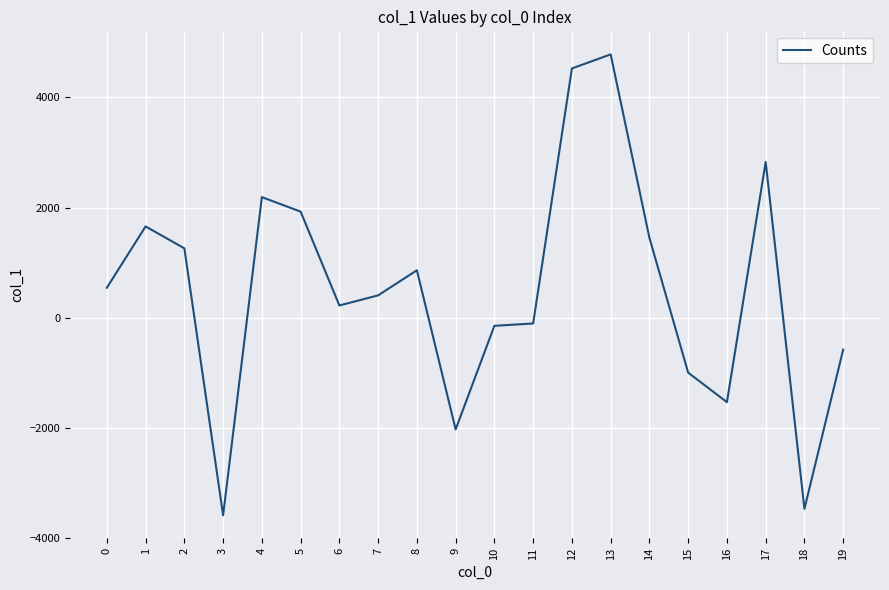

What value does the data have at 11?

-102.3